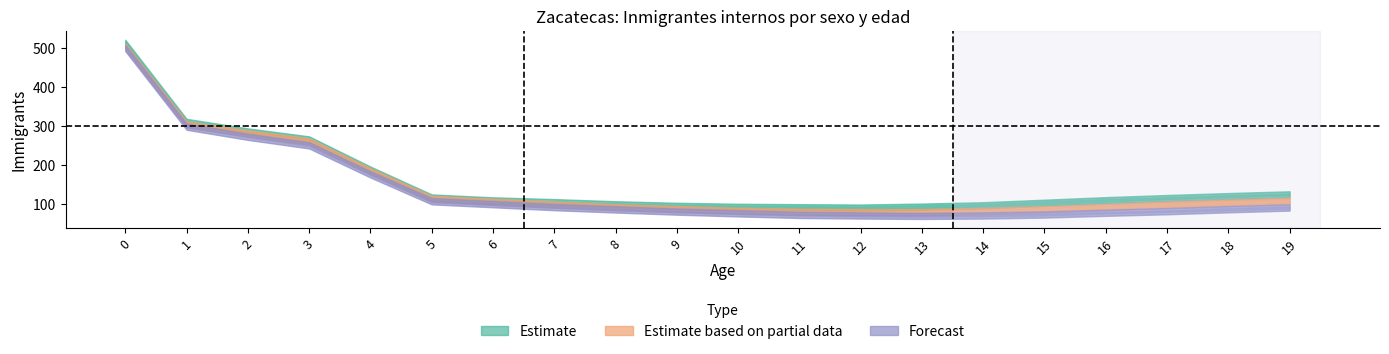

At how many categories does at least one series exceed 88?

20